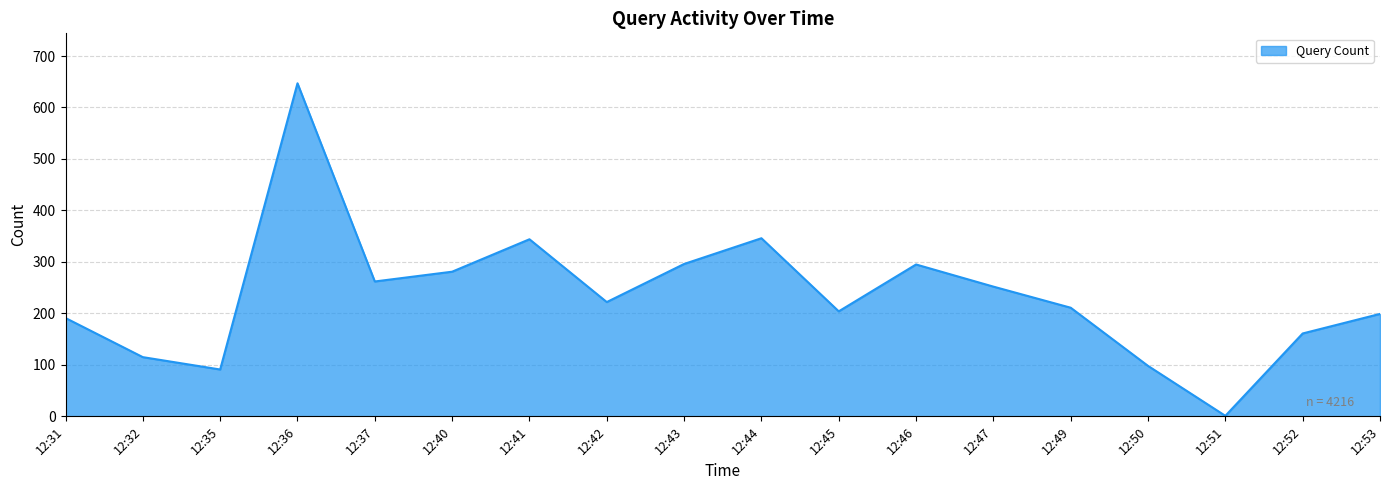

What is the difference between the values at 12:50 and 12:42?

124